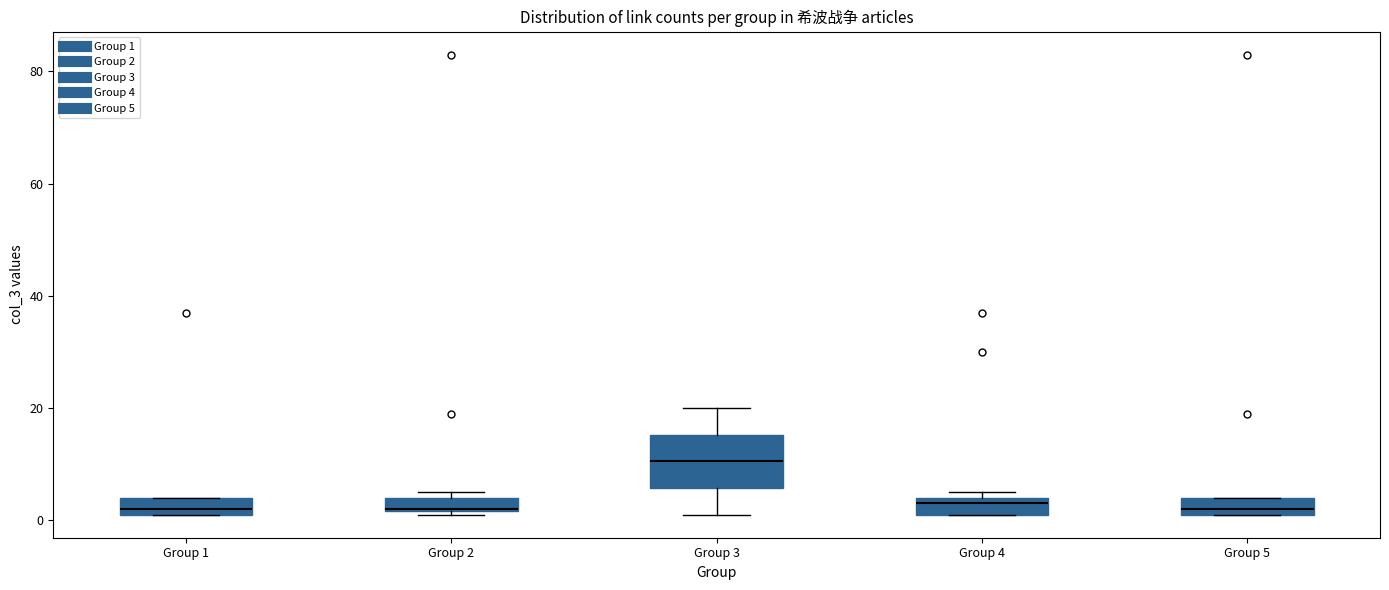

Which box is the tallest, from its lower edge to its upper edge?

Group 3